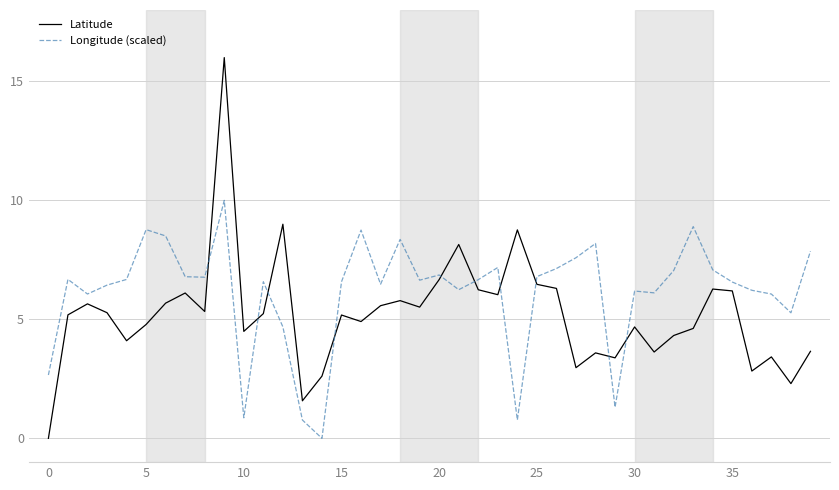

Which series has the largest range (max minus min)?

Latitude